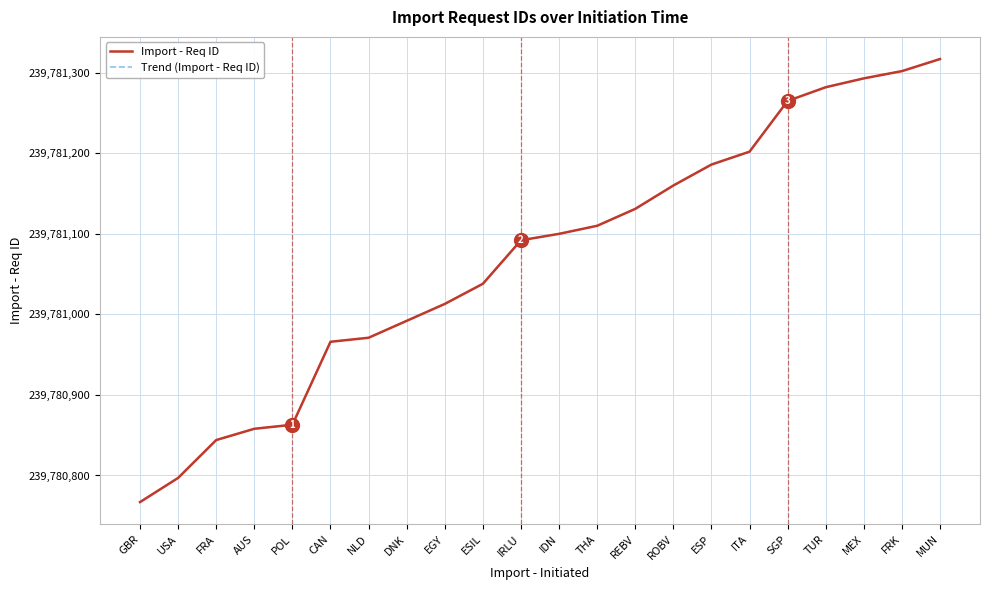

What is the difference between the maximum and minimum values in the Trend (Import - Req ID) series?

550